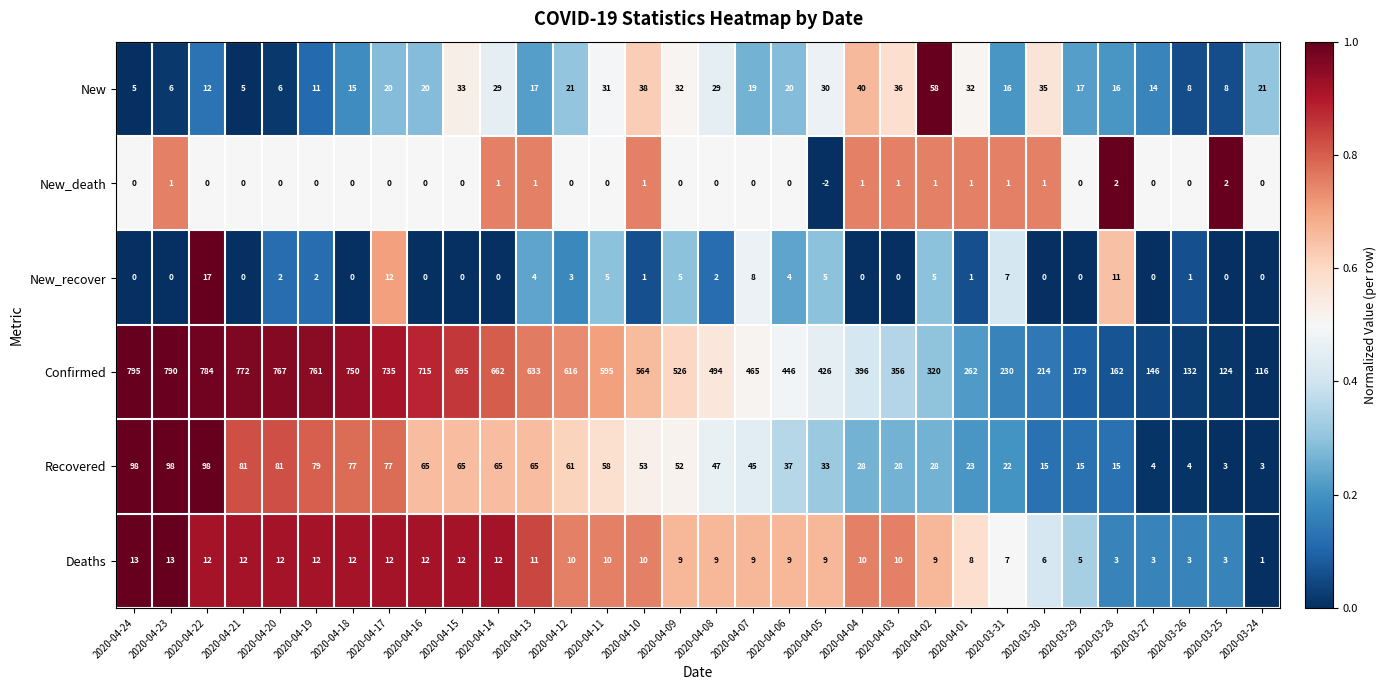

How many values in the Confirmed series are below 526?

16